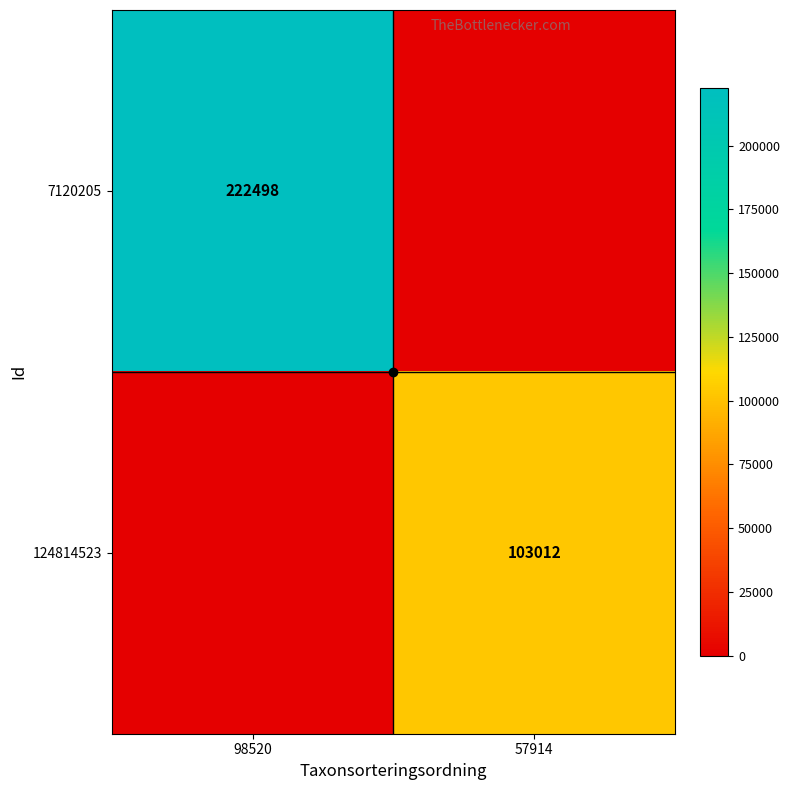

The 7120205 series shows 354560 at 98520. True or false?

False